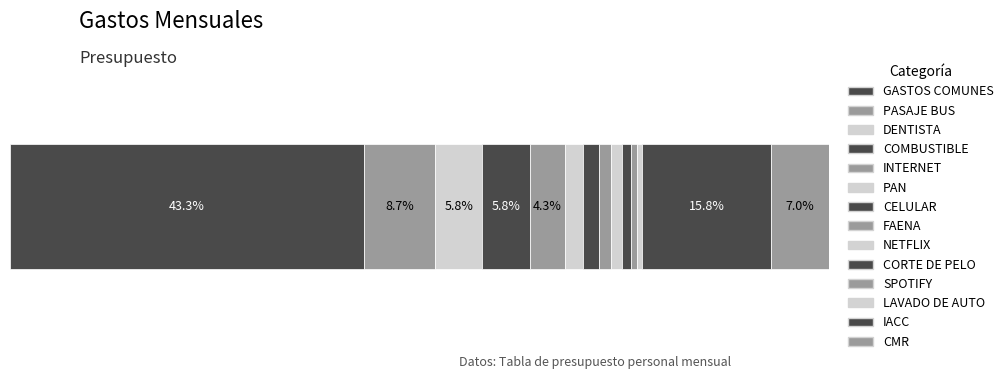

Are the bars horizontal?

Yes